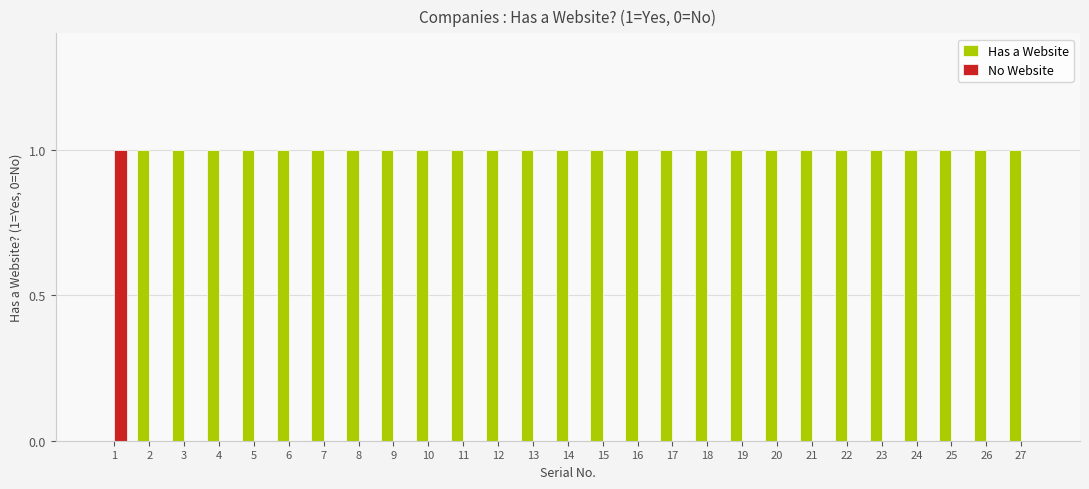

The Has a Website series shows 0 at 8. True or false?

False